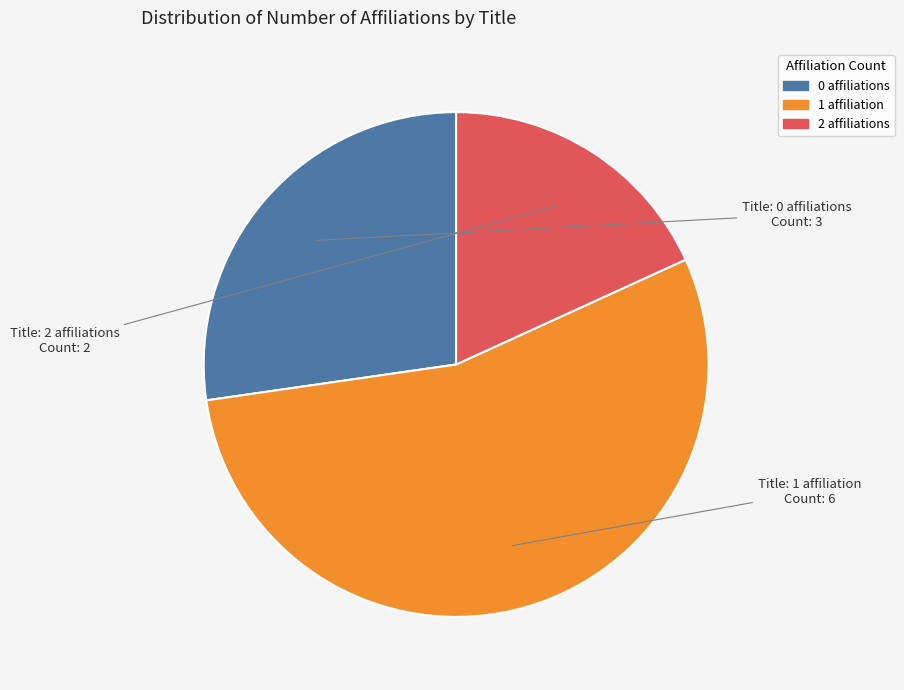

Is there a majority slice in this chart?

Yes